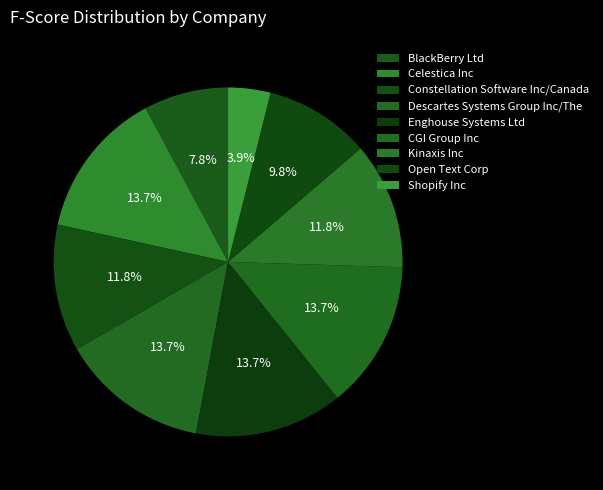

Is there a majority slice in this chart?

No